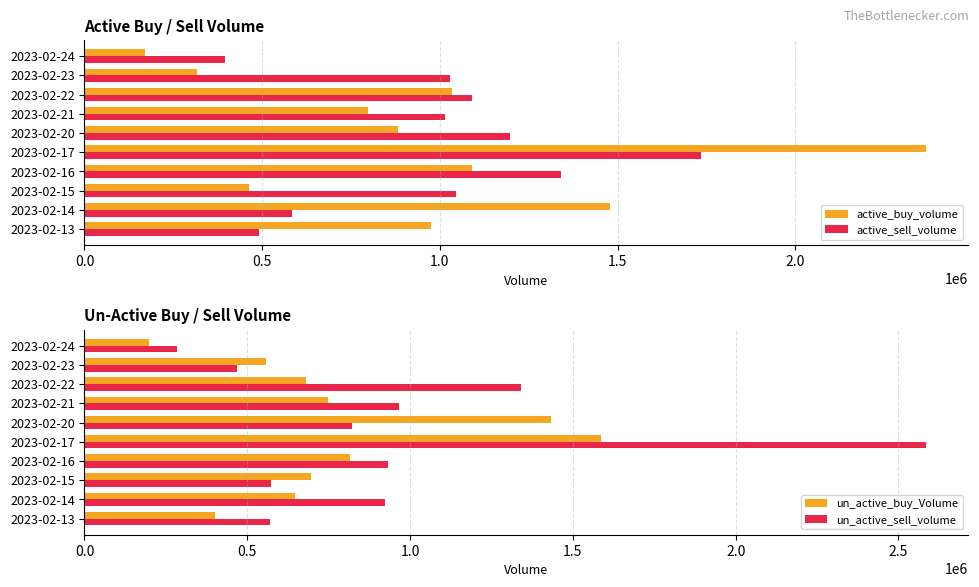

What is the difference between the maximum and minimum values in the active_buy_volume series?

2199500